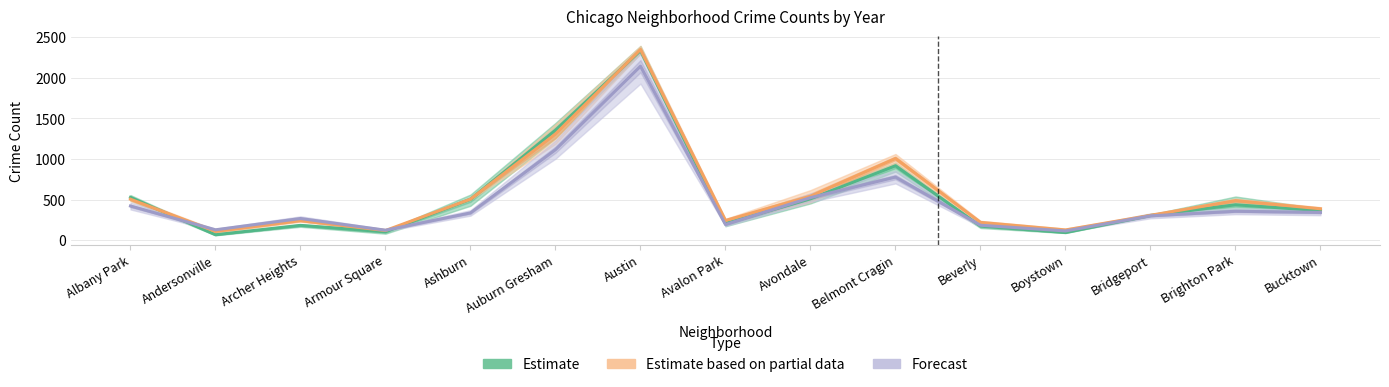

At which category does Estimate reach its first local peak?

Archer Heights